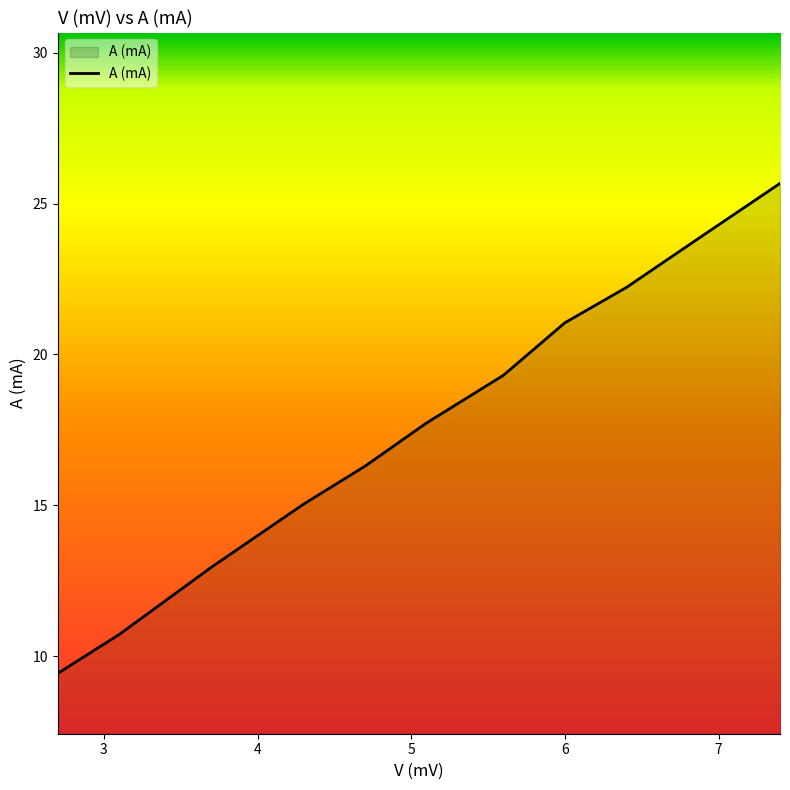

What is the difference between the maximum and minimum values?

16.2